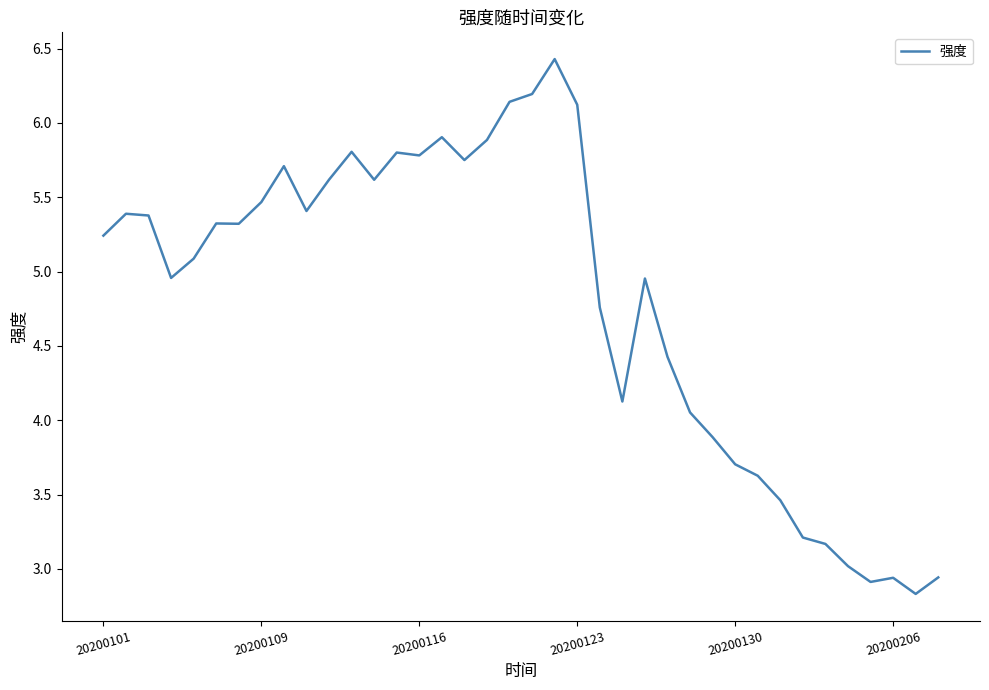

What is the difference between the maximum and minimum values?

3.6